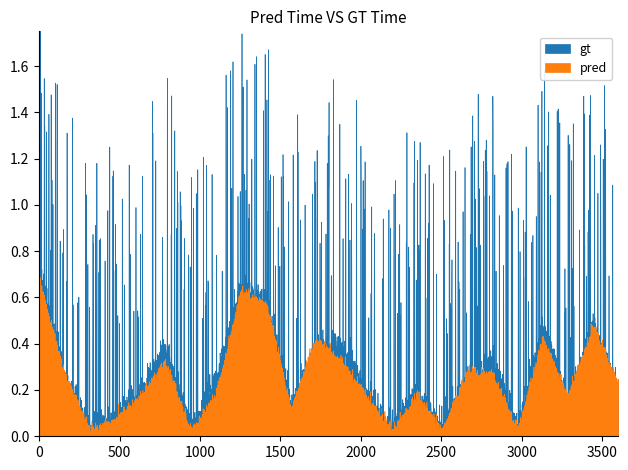

Count the number of data series in this chart.

2